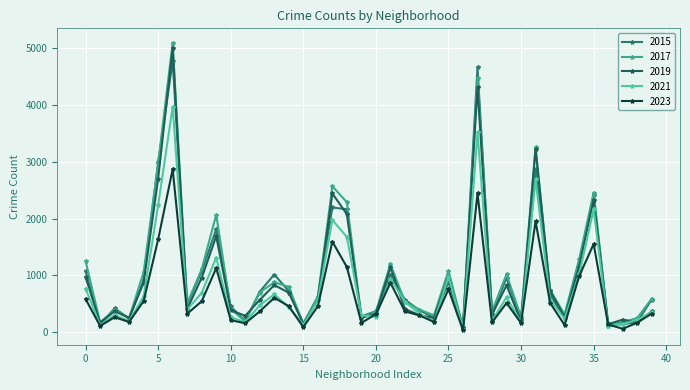

How many times do 2017 and 2019 cross each other?

4